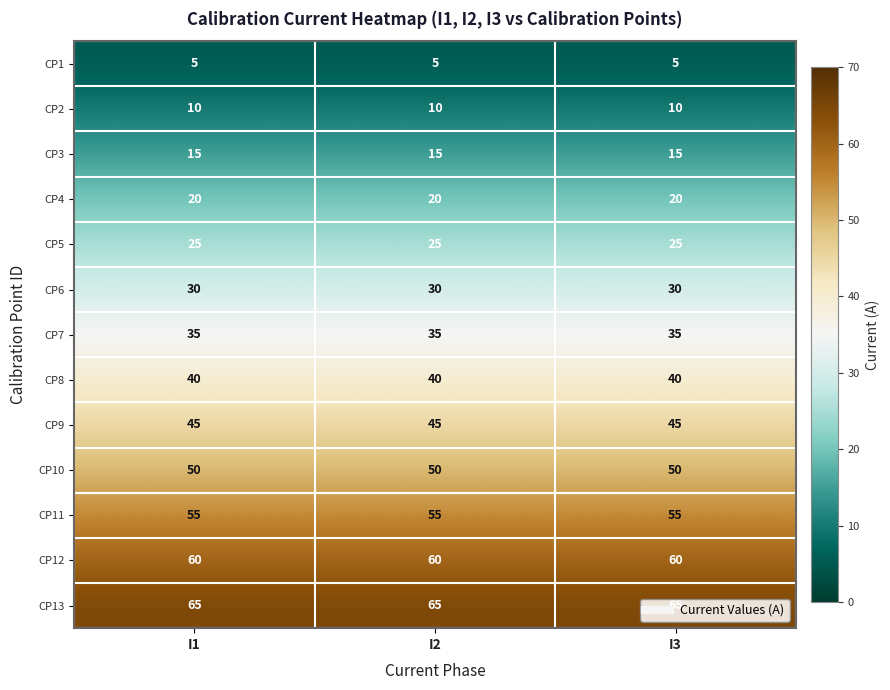

What is the total value across all series at I2?

455